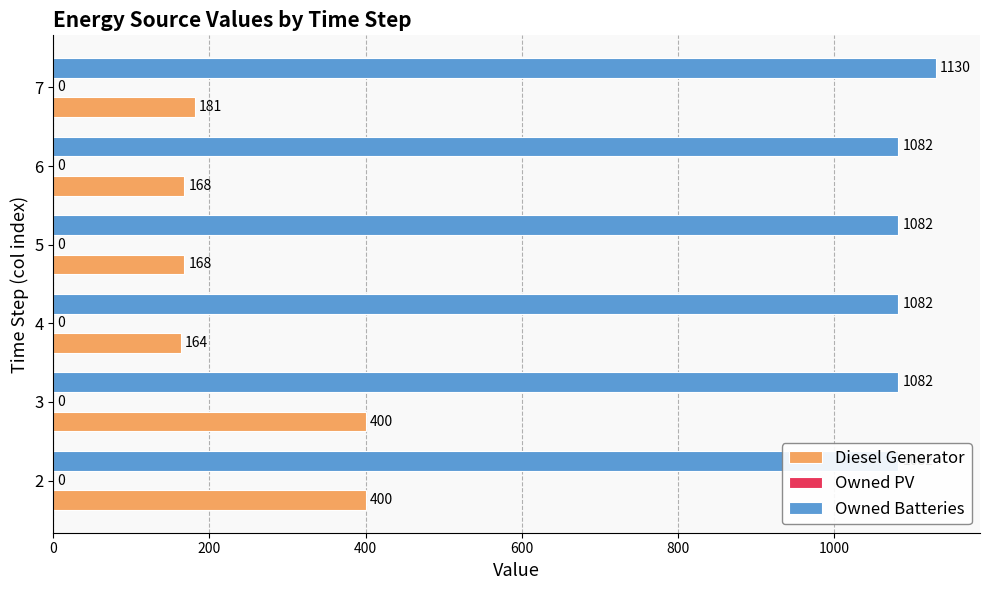

Reading left to right, what are all the values shown in this chart?

Diesel Generator: 400.0	400.0	164.0	168.0	168.0	181.0
Owned PV: 0.2	0.2	0.2	0.2	0.2	0.2
Owned Batteries: 1082.0	1082.0	1082.0	1082.0	1082.0	1130.0